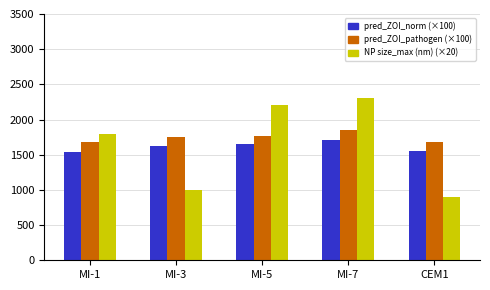

Are the bars horizontal?

No